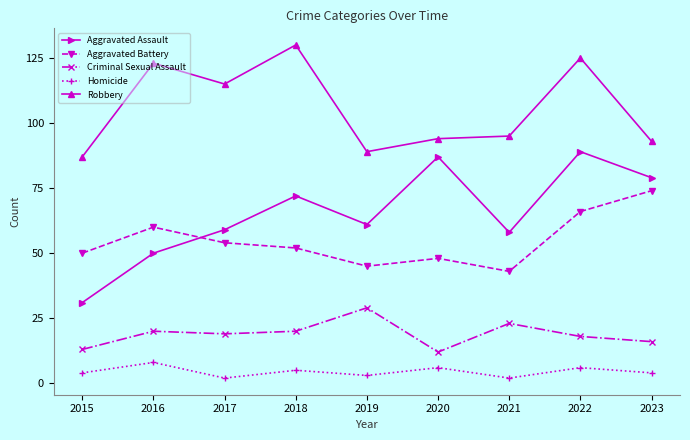

Rank the series by their maximum value, from lowest to highest.

Homicide, Criminal Sexual Assault, Aggravated Battery, Aggravated Assault, Robbery